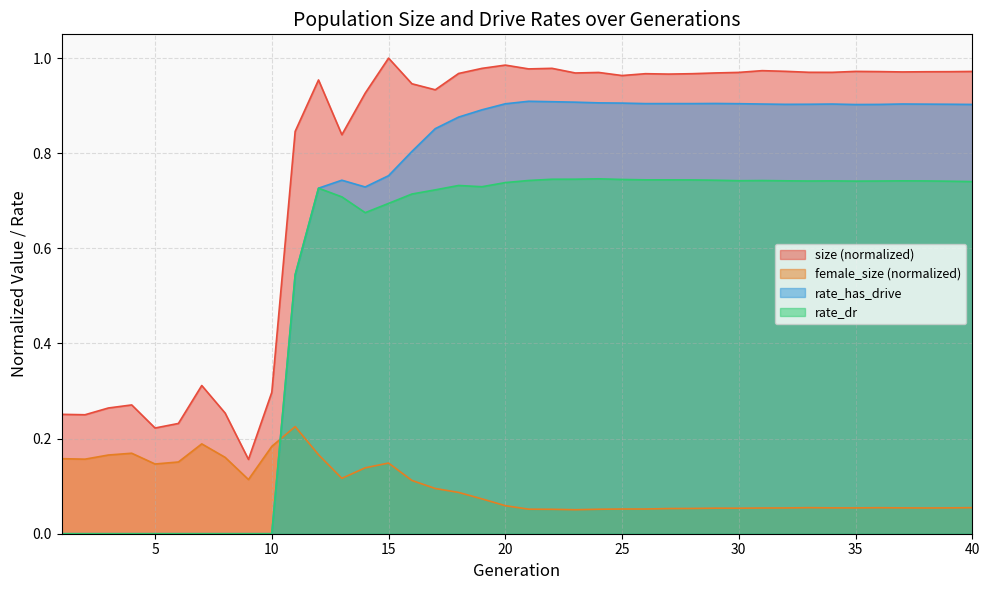

Reading left to right, what are all the values shown in this chart?

size: 0.3	0.3	0.3	0.3	0.2	0.2	0.3	0.3	0.2	0.3	0.8	1.0	0.8	0.9	1.0	0.9	0.9	1.0	1.0	1.0	1.0	1.0	1.0	1.0	1.0	1.0	1.0	1.0	1.0	1.0	1.0	1.0	1.0	1.0	1.0	1.0	1.0	1.0	1.0	1.0
female_size: 0.2	0.2	0.2	0.2	0.1	0.2	0.2	0.2	0.1	0.2	0.2	0.2	0.1	0.1	0.1	0.1	0.1	0.1	0.1	0.1	0.1	0.1	0.1	0.1	0.1	0.1	0.1	0.1	0.1	0.1	0.1	0.1	0.1	0.1	0.1	0.1	0.1	0.1	0.1	0.1
rate_has_drive: 0.0	0.0	0.0	0.0	0.0	0.0	0.0	0.0	0.0	0.0	0.5	0.7	0.7	0.7	0.8	0.8	0.9	0.9	0.9	0.9	0.9	0.9	0.9	0.9	0.9	0.9	0.9	0.9	0.9	0.9	0.9	0.9	0.9	0.9	0.9	0.9	0.9	0.9	0.9	0.9
rate_dr: 0.0	0.0	0.0	0.0	0.0	0.0	0.0	0.0	0.0	0.0	0.5	0.7	0.7	0.7	0.7	0.7	0.7	0.7	0.7	0.7	0.7	0.7	0.7	0.7	0.7	0.7	0.7	0.7	0.7	0.7	0.7	0.7	0.7	0.7	0.7	0.7	0.7	0.7	0.7	0.7